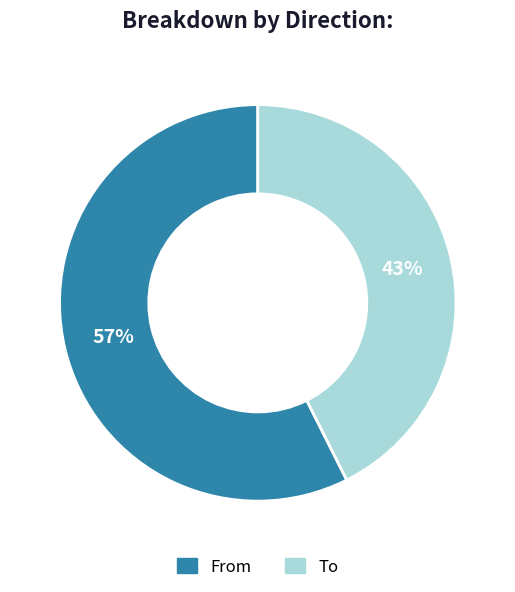

What is the largest slice in the pie chart?

From